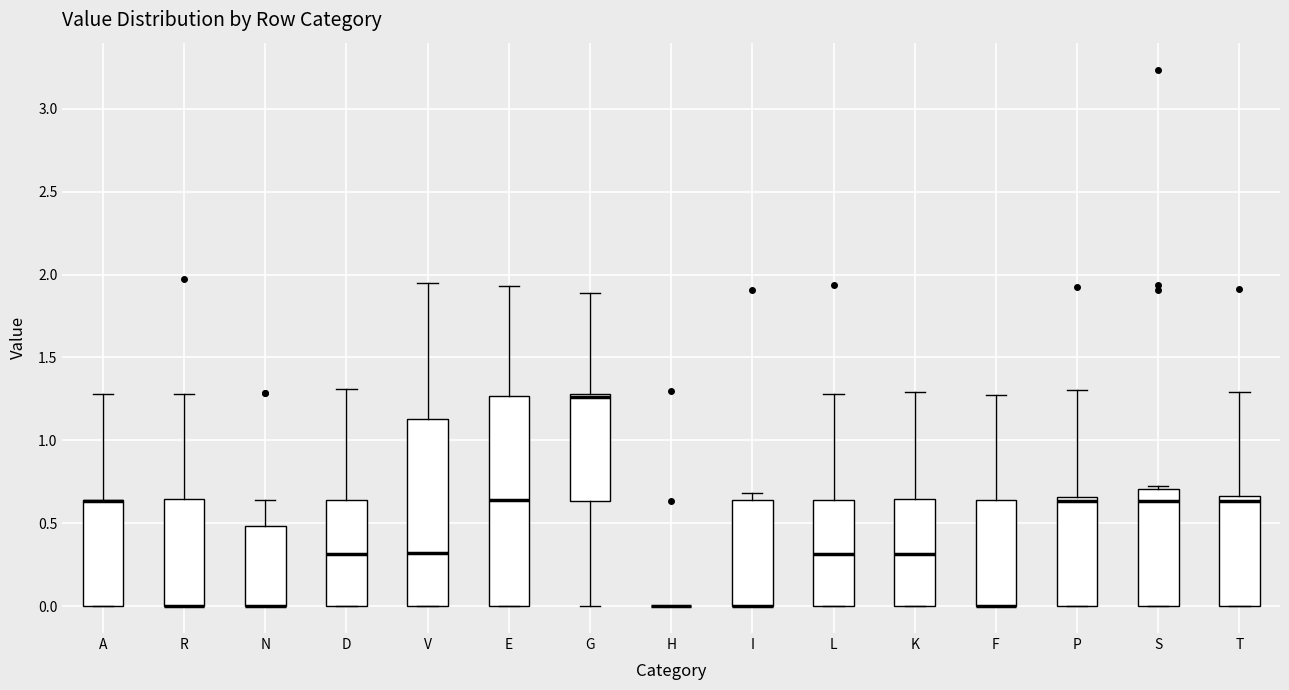

Reading left to right, transcribe this box plot: for each box, give where its median line is, the range the box spans, and where its two whiskers end, as read against the y-axis. The values are not printed on the chart, so give them approximately, as read against the axis.

A: median 0.65 (drawn on the box's upper edge), box 0.00 to 0.65, whiskers 0.00 to 1.30
R: median 0.00 (drawn on the box's lower edge), box 0.00 to 0.65, whiskers 0.00 to 1.30
N: median 0.00 (drawn on the box's lower edge), box 0.00 to 0.50, whiskers 0.00 to 0.65
D: median 0.30, box 0.00 to 0.65, whiskers 0.00 to 1.30
V: median 0.30, box 0.00 to 1.15, whiskers 0.00 to 1.95
E: median 0.65, box 0.00 to 1.25, whiskers 0.00 to 1.95
G: median 1.25, box 0.65 to 1.30, whiskers 0.00 to 1.90
H: box collapsed to a line at 0.00, whiskers 0.00 to 0.00
I: median 0.00 (drawn on the box's lower edge), box 0.00 to 0.65, whiskers 0.00 to 0.70
L: median 0.30, box 0.00 to 0.65, whiskers 0.00 to 1.30
K: median 0.30, box 0.00 to 0.65, whiskers 0.00 to 1.30
F: median 0.00 (drawn on the box's lower edge), box 0.00 to 0.65, whiskers 0.00 to 1.30
P: median 0.65 (just below the box's upper edge), box 0.00 to 0.65, whiskers 0.00 to 1.30
S: median 0.65, box 0.00 to 0.70, whiskers 0.00 to 0.75
T: median 0.65 (just below the box's upper edge), box 0.00 to 0.65, whiskers 0.00 to 1.30